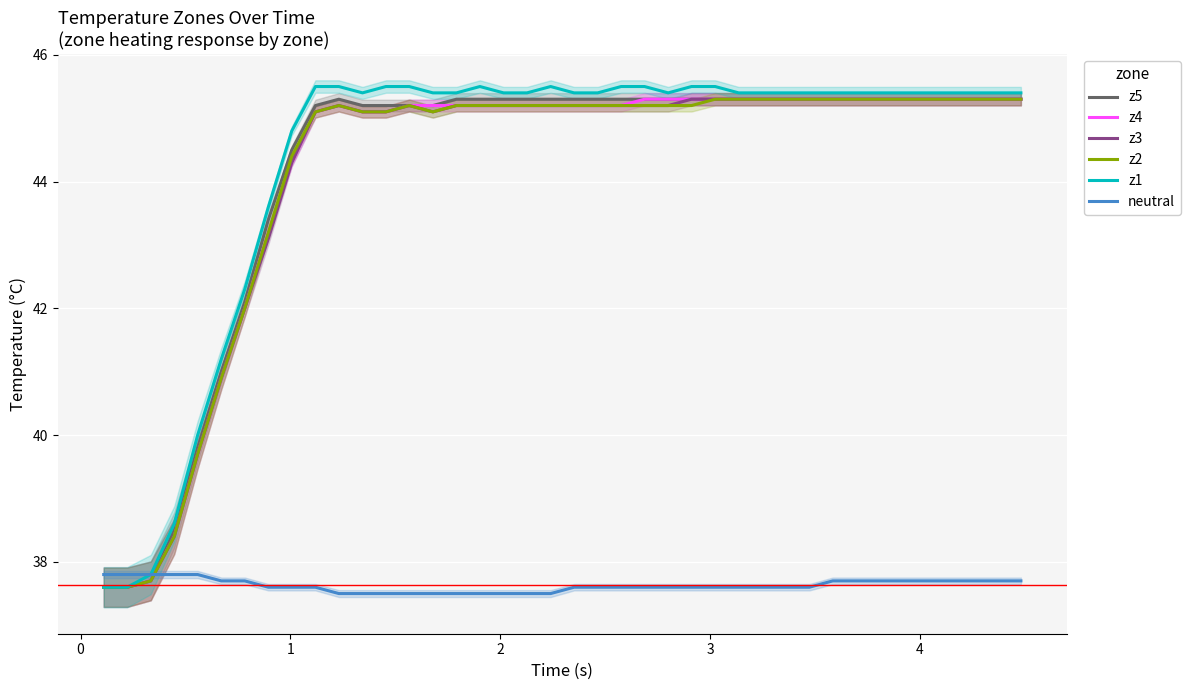

What is the lowest value of the z5 series?

37.6